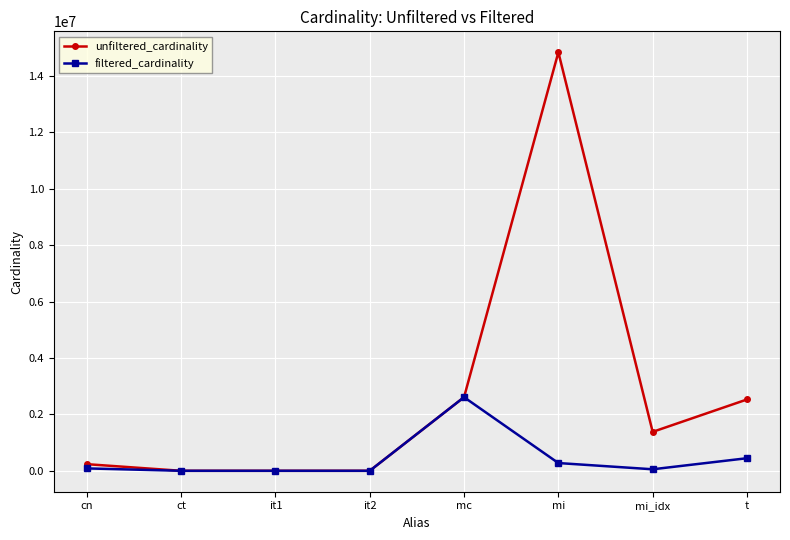

What are all the series names shown in the legend?

unfiltered_cardinality, filtered_cardinality